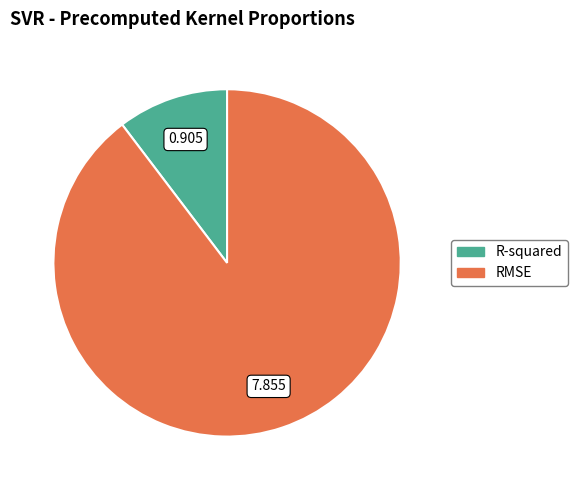

Between R-squared and RMSE, which is larger?

RMSE